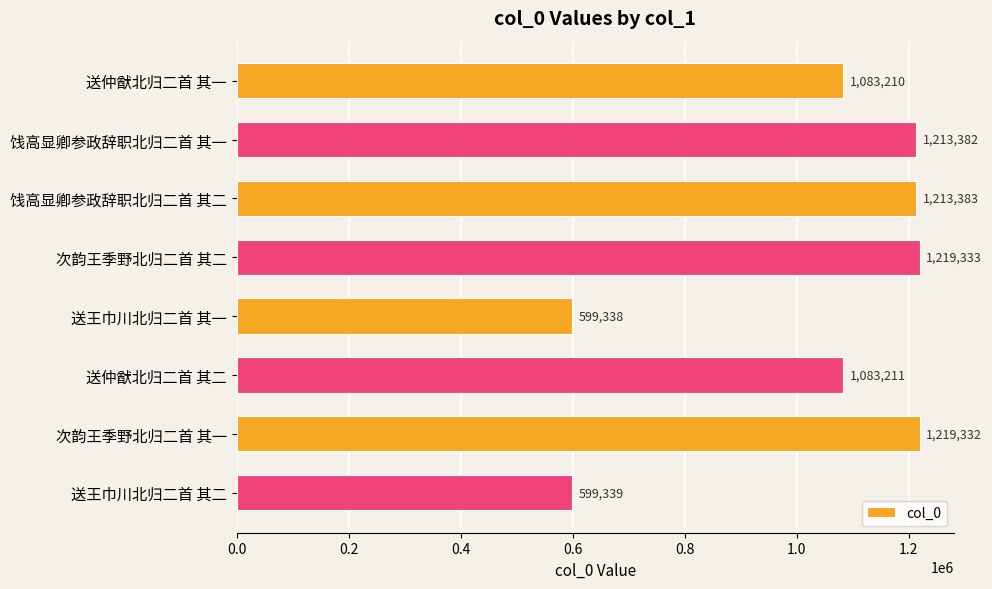

How many distinct data groups are displayed?

1